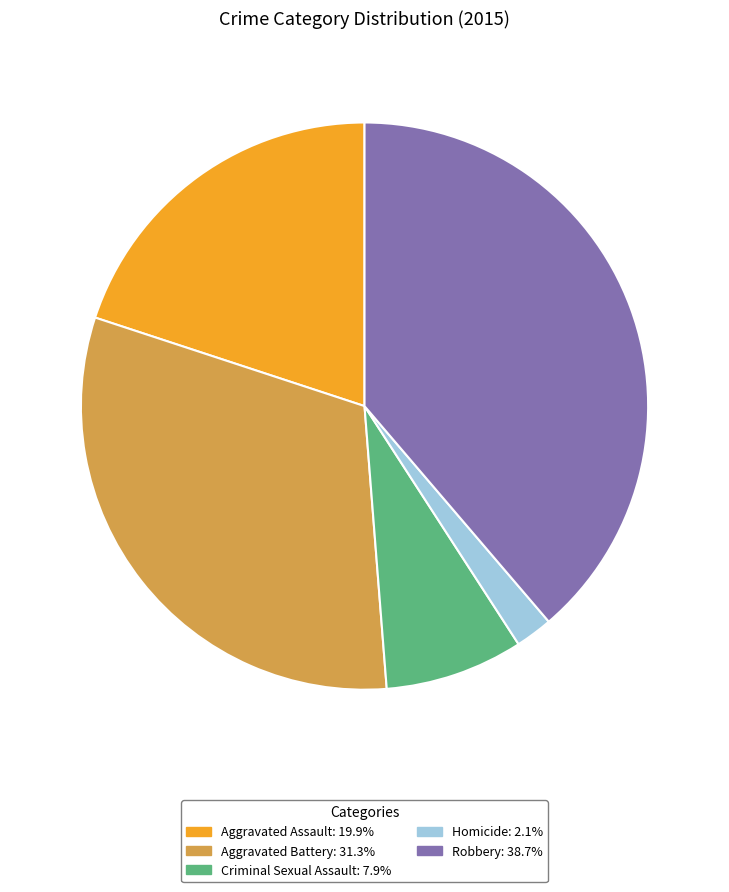

True or false: Criminal Sexual Assault accounts for 8% of the total.

True